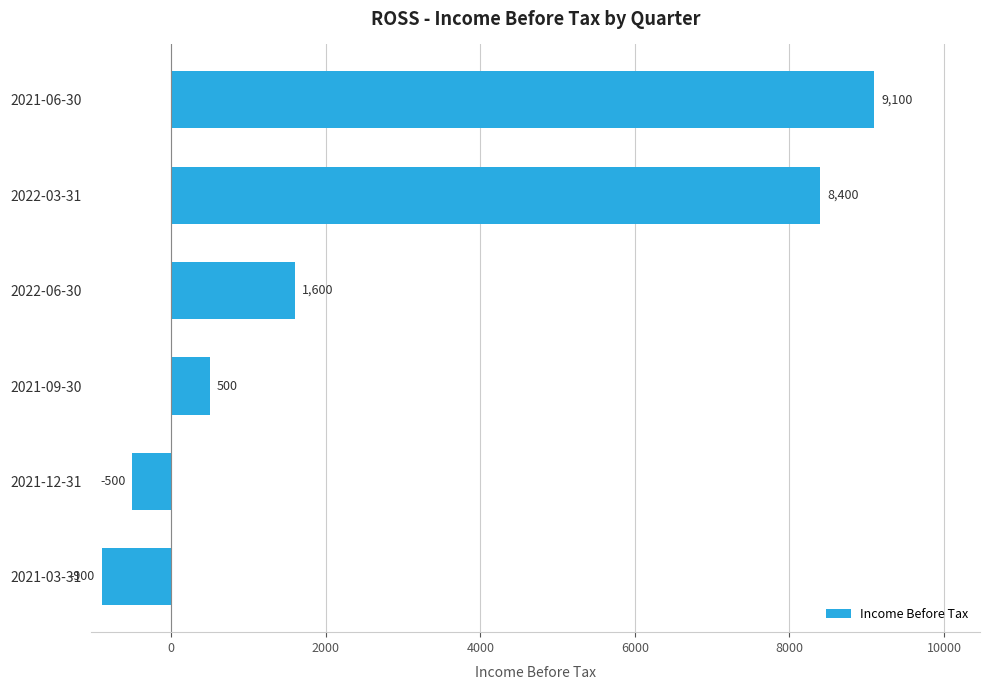

Reading top to bottom, list all the values displayed in this chart.

2021-06-30=9100	2022-03-31=8400	2022-06-30=1600	2021-09-30=500	2021-12-31=-500	2021-03-31=-900